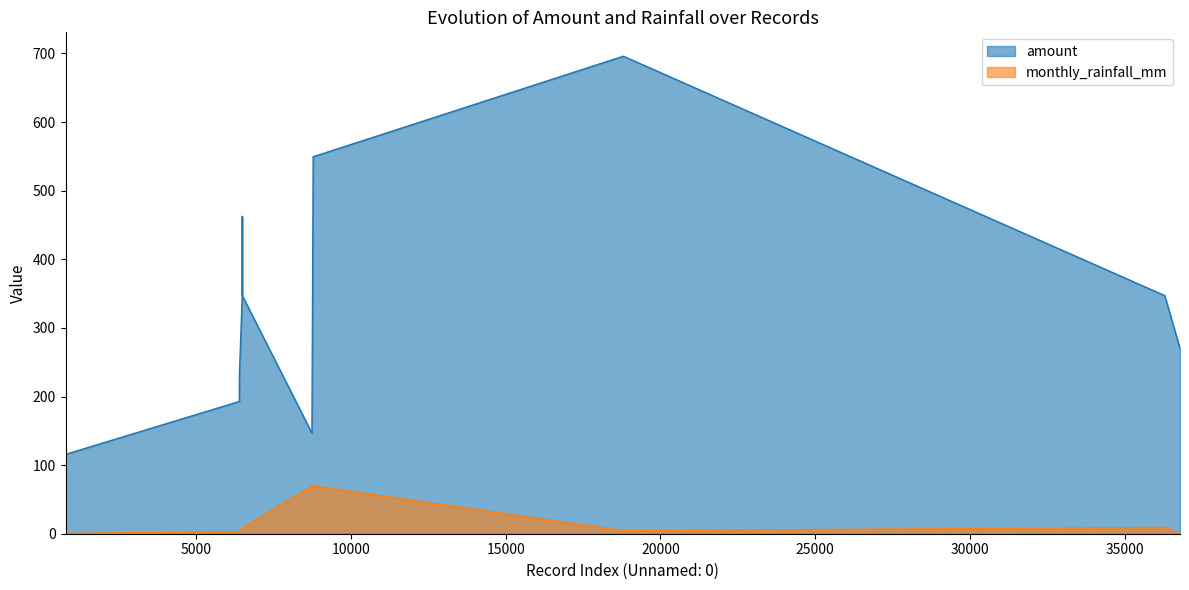

What is the total value across all series at 6486?

355.1